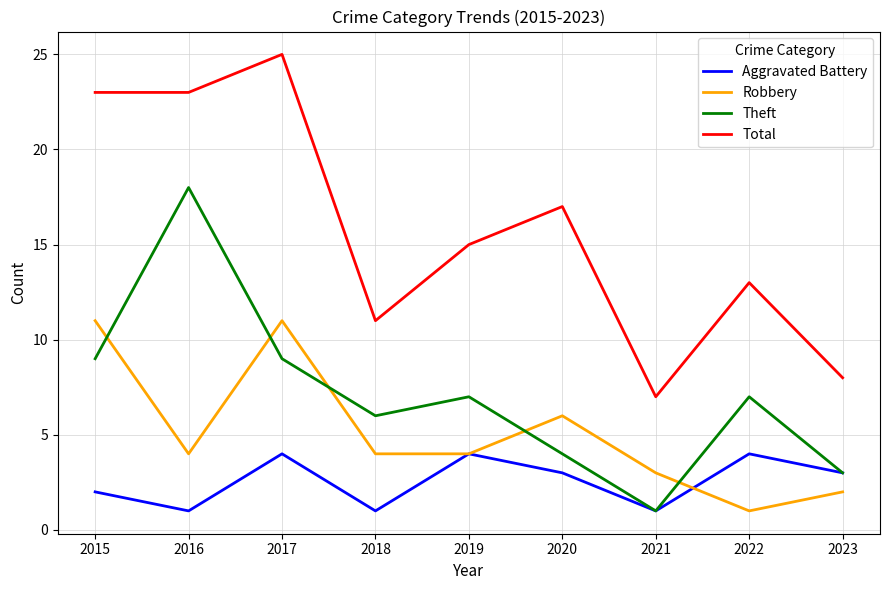

At which category is the sum across all series the highest?

2017